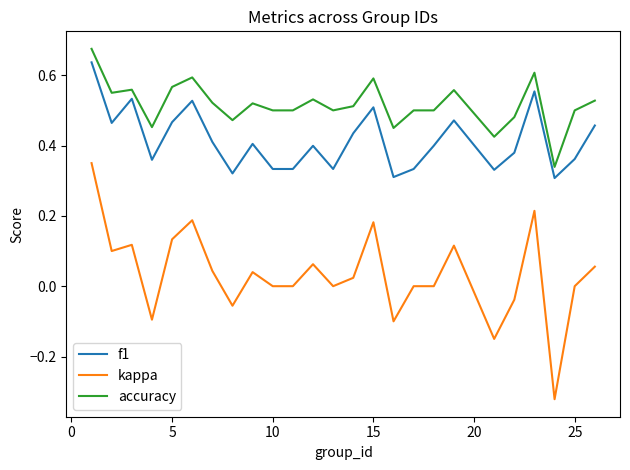

List the series in order of their overall mean, highest first.

accuracy, f1, kappa